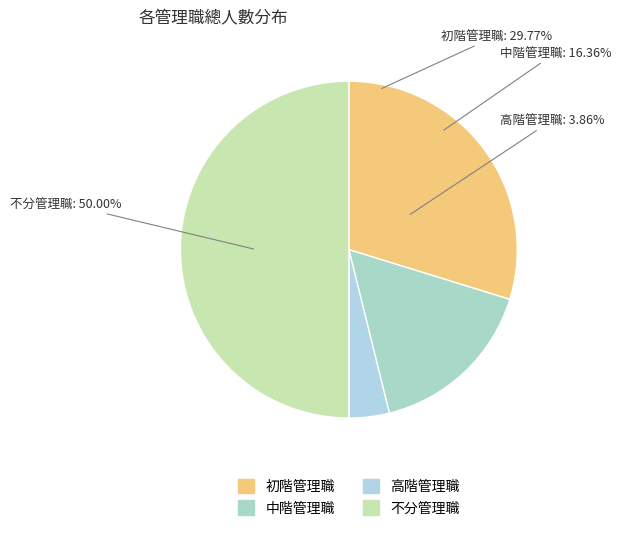

Is 高階管理職 the majority of the pie?

No